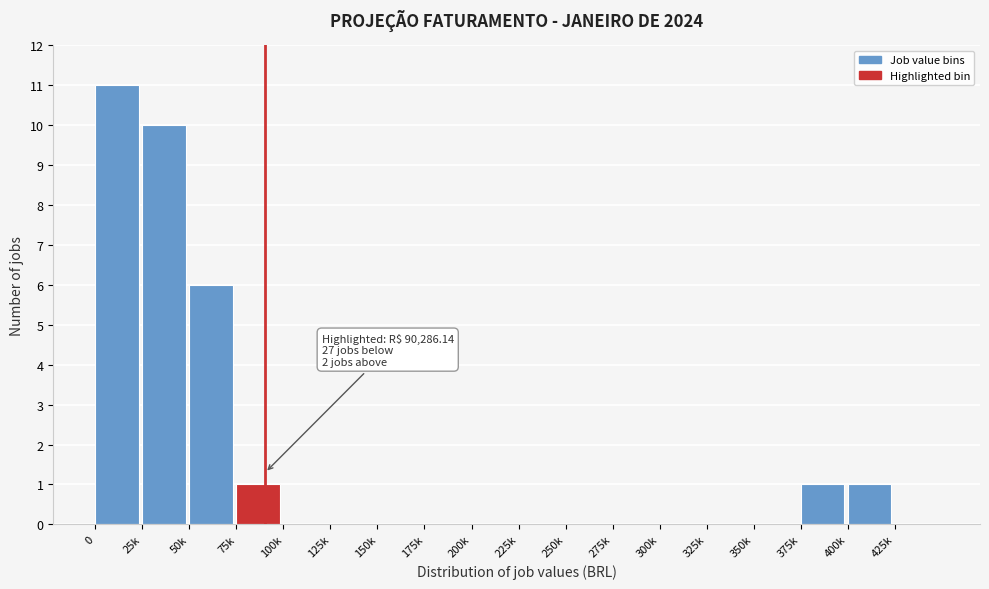

Reading left to right, extract all data points from this chart.

0=11	25k=10	50k=6	75k=1	100k=0	125k=0	150k=0	175k=0	200k=0	225k=0	250k=0	275k=0	300k=0	325k=0	350k=0	375k=1	400k=1	425k=0